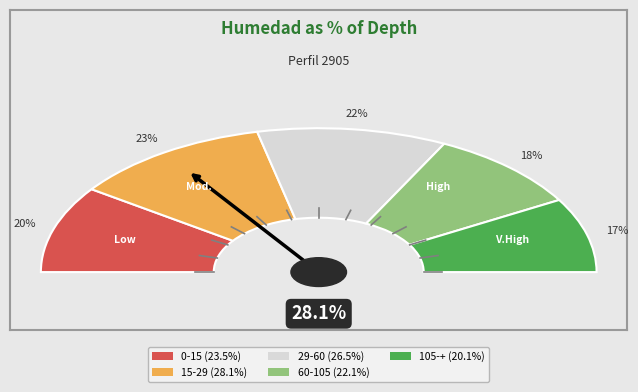

Does 29-60 account for over 50% of the chart?

No